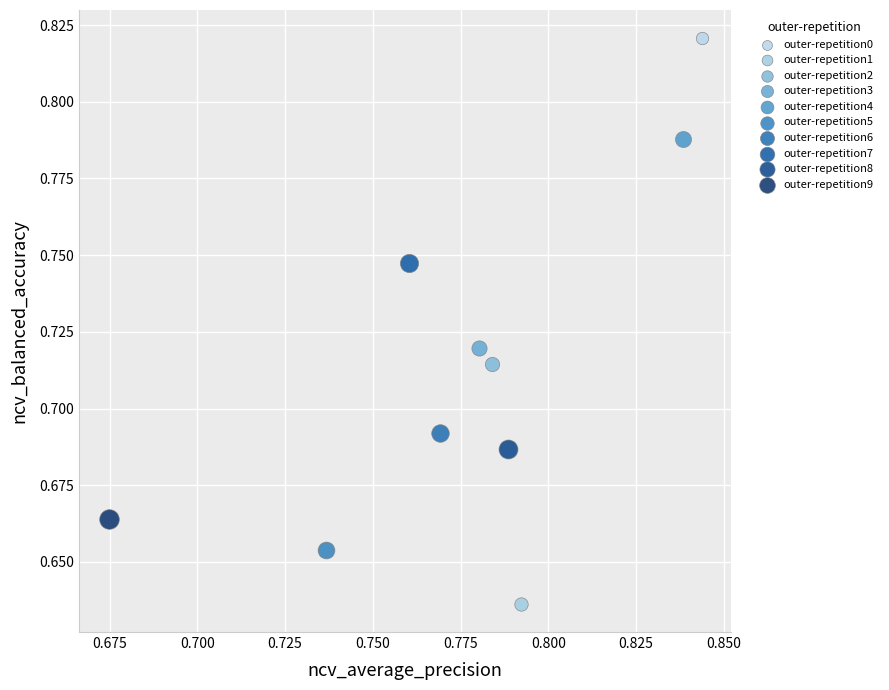

What are all the series names shown in the legend?

outer-repetition0, outer-repetition1, outer-repetition2, outer-repetition3, outer-repetition4, outer-repetition5, outer-repetition6, outer-repetition7, outer-repetition8, outer-repetition9